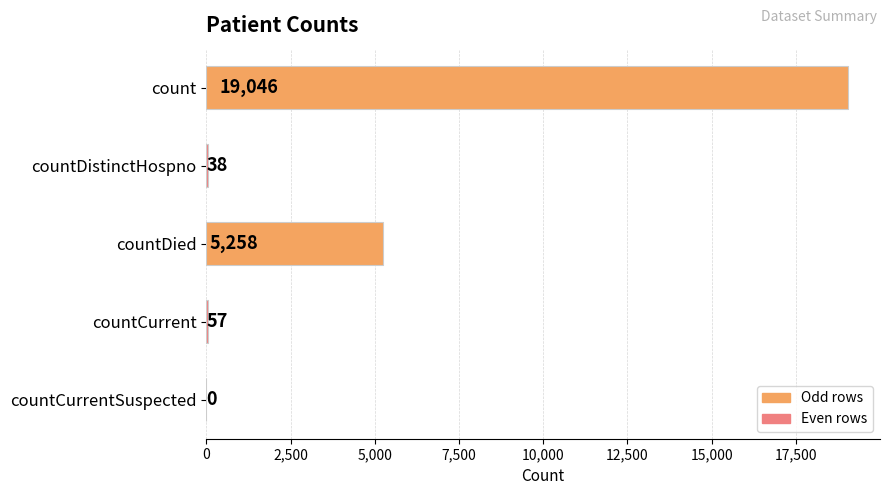

At which label is the value closest to 9523?

countDied